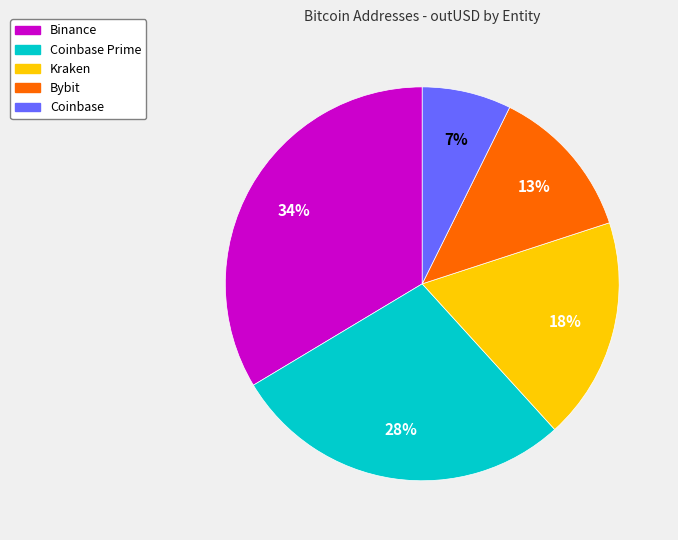

Is there any slice that represents more than half of the pie?

No